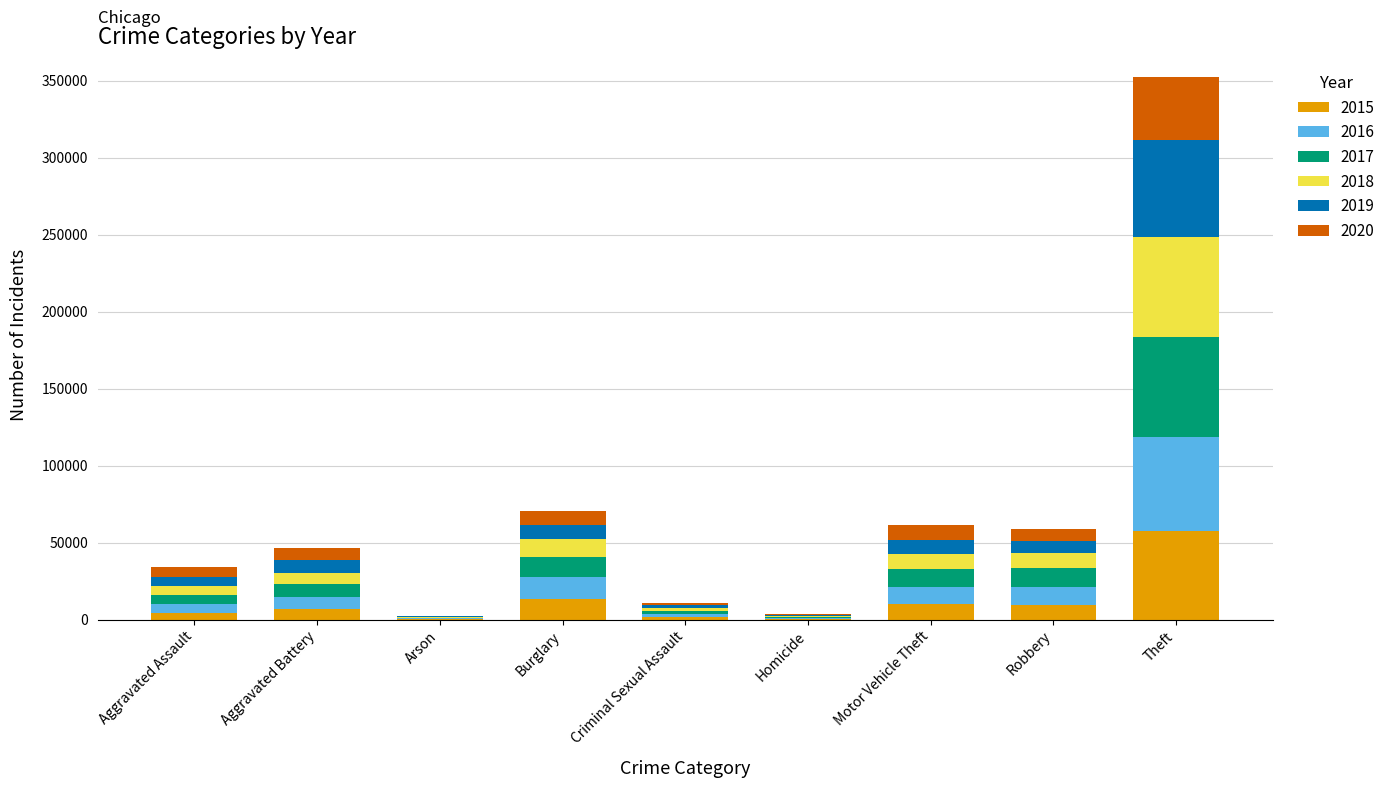

At which category is the sum across all series the highest?

Theft